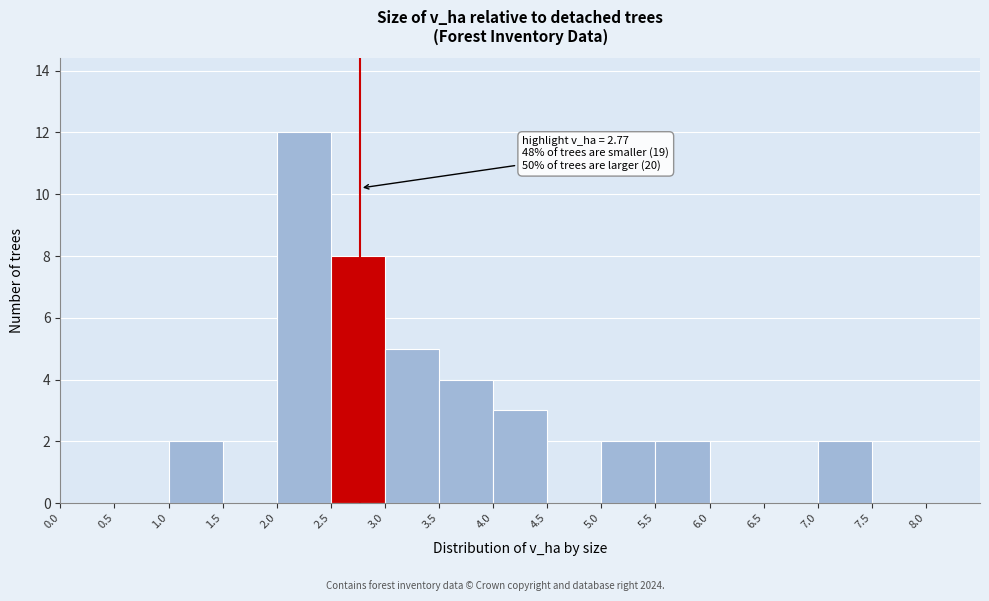

Over which range of the x-axis is the bar tallest?

2.0 to 2.5